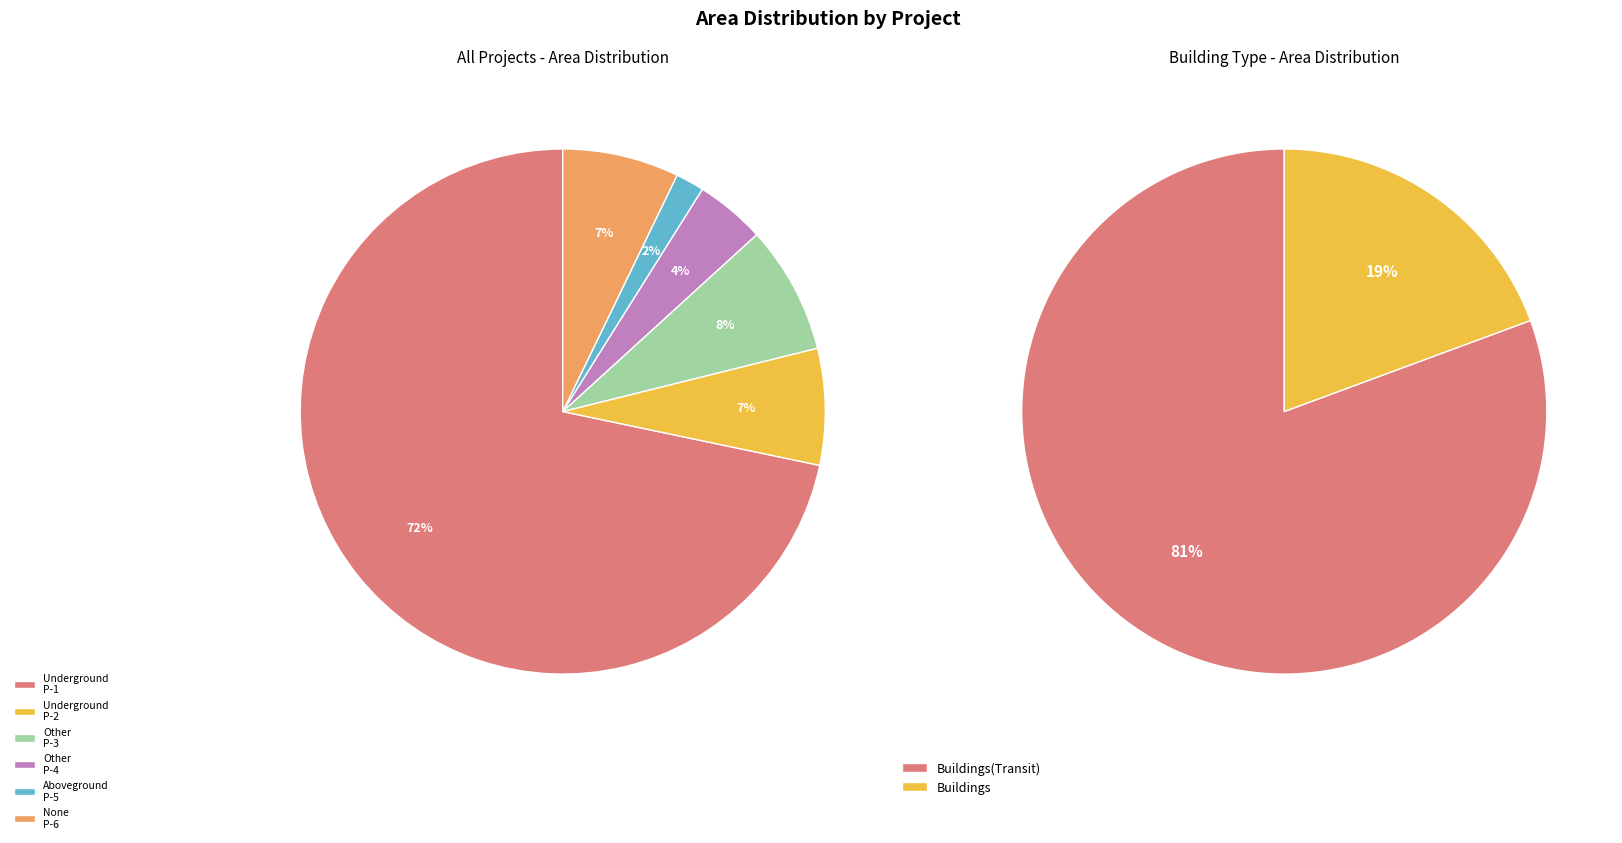

To the nearest percent, what portion does Portfolio Con Building Other P-3 represent?

8%